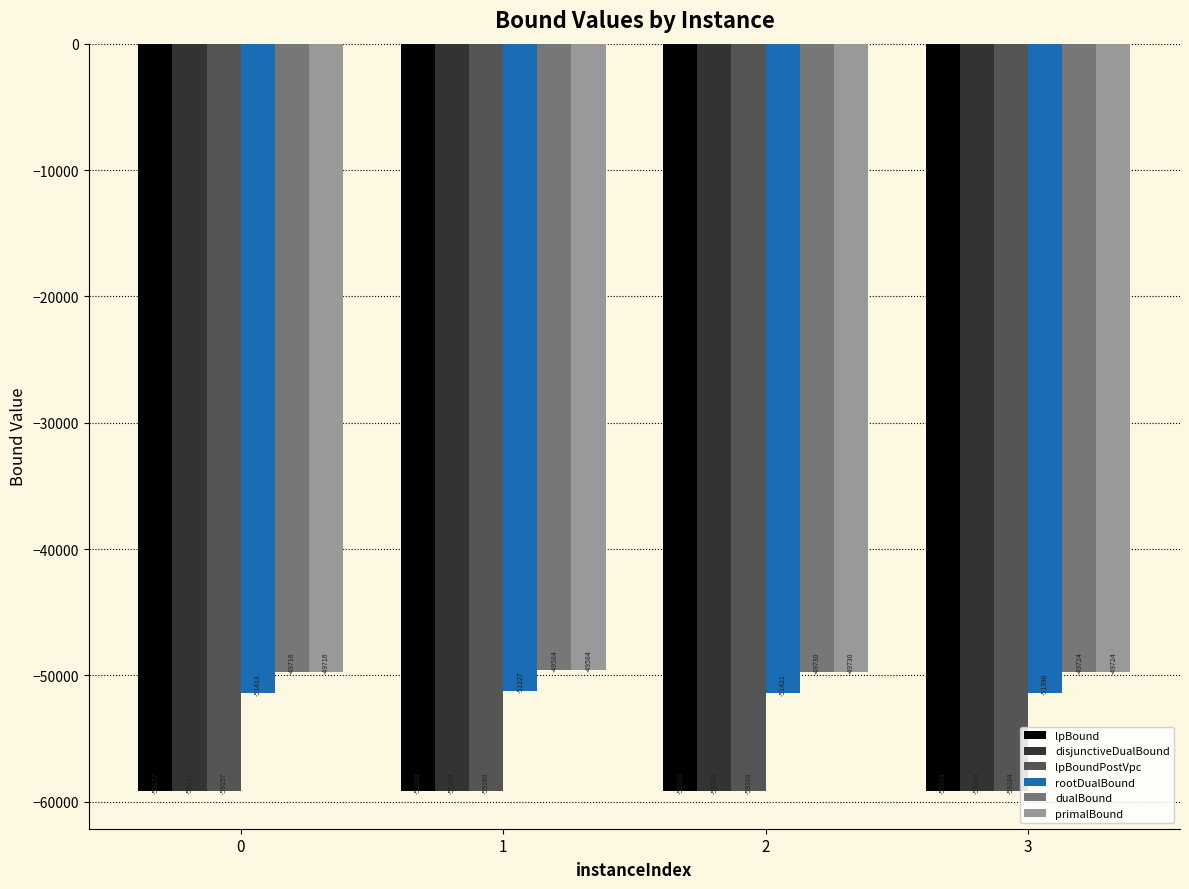

How many groups of bars are there?

4